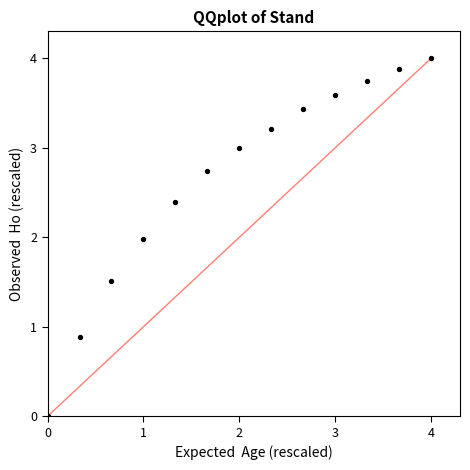

What is the range of Y values (max minus min)?

4.0